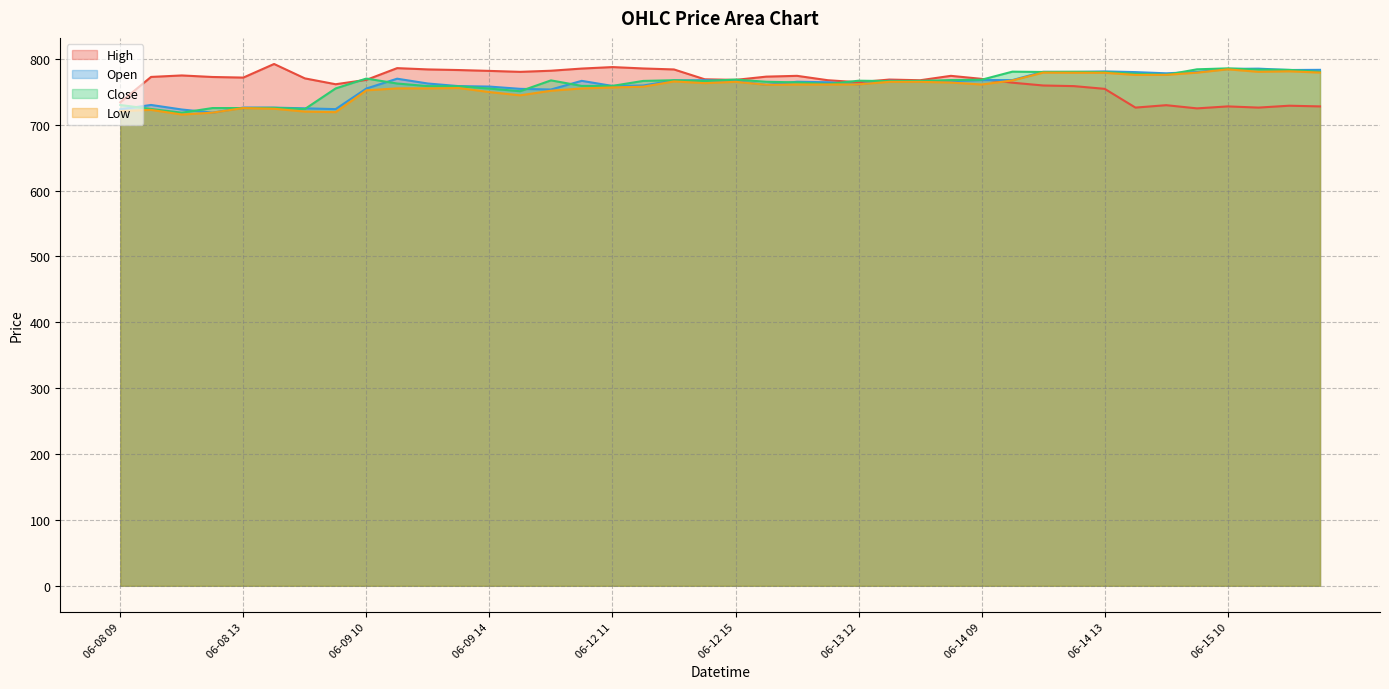

Where does the Close series first go above 766?

06-09 10